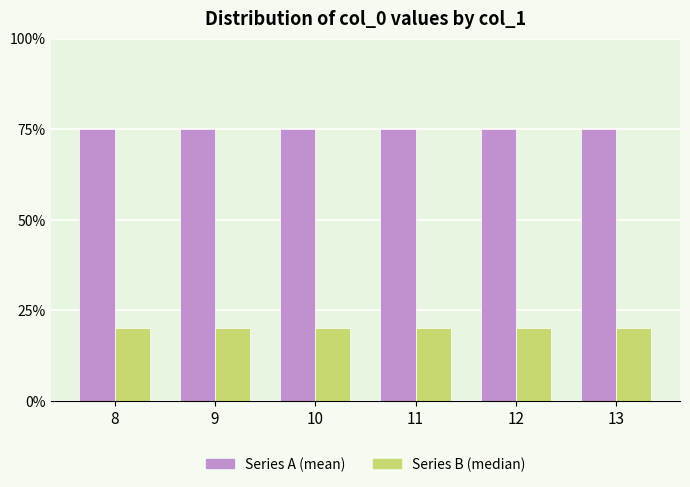

What is the difference between the highest and lowest values at 11?

55